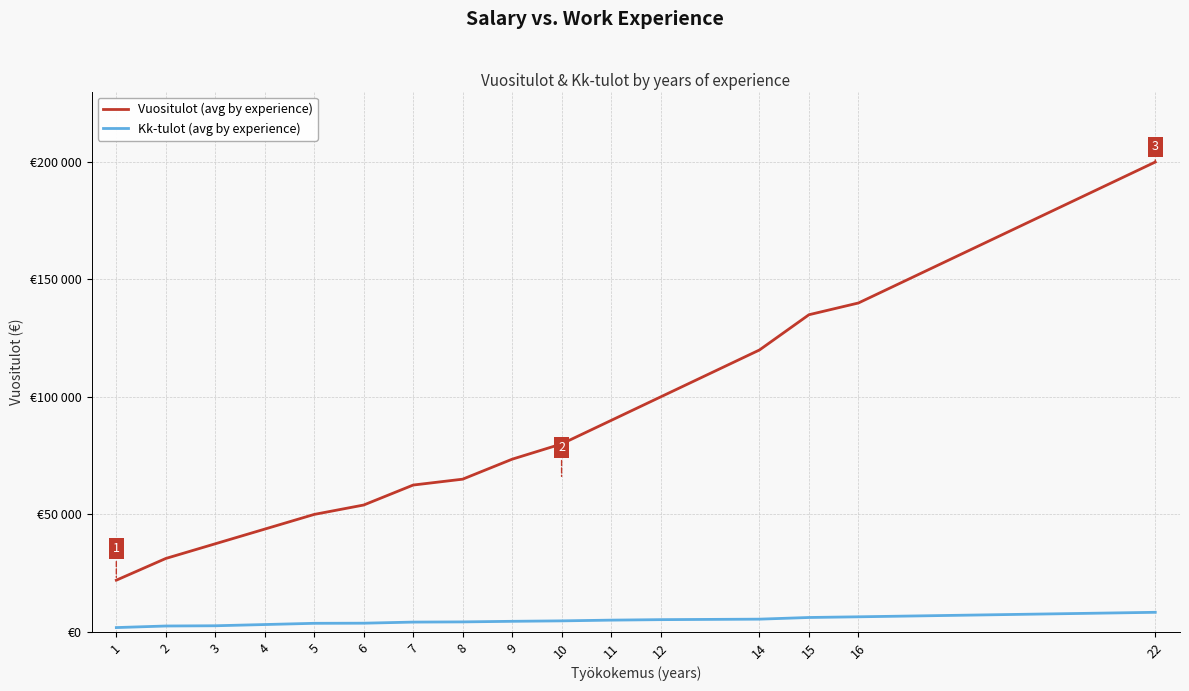

At which category is the sum across all series the highest?

22